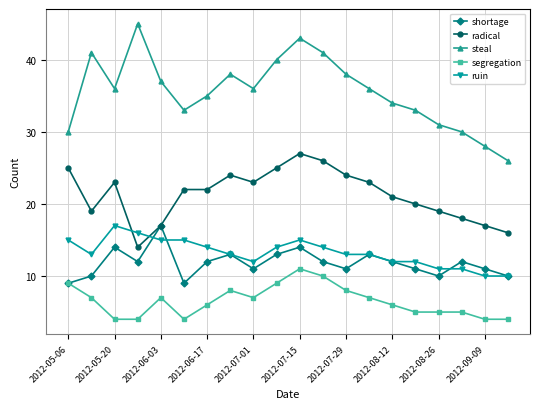

Which series has the largest range (max minus min)?

steal